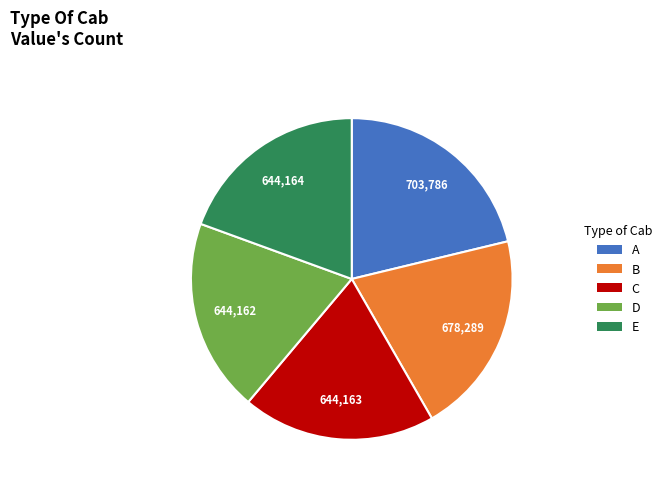

Is there a majority slice in this chart?

No